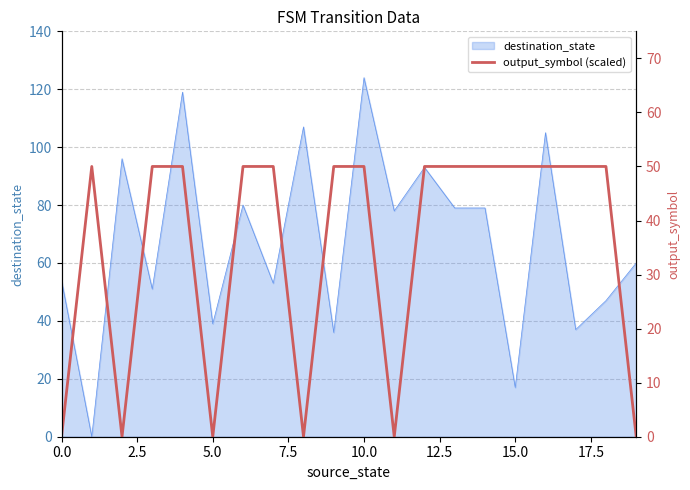

How many categories are shown in the chart?

20